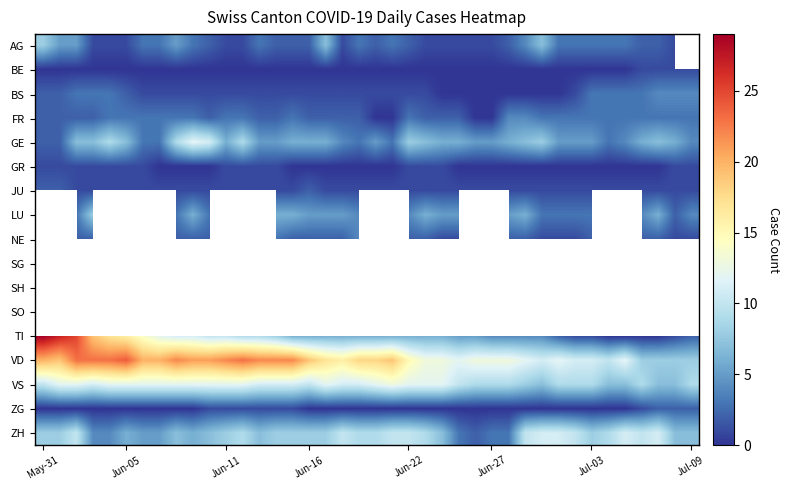

How many values in the VS series are below 11?

17